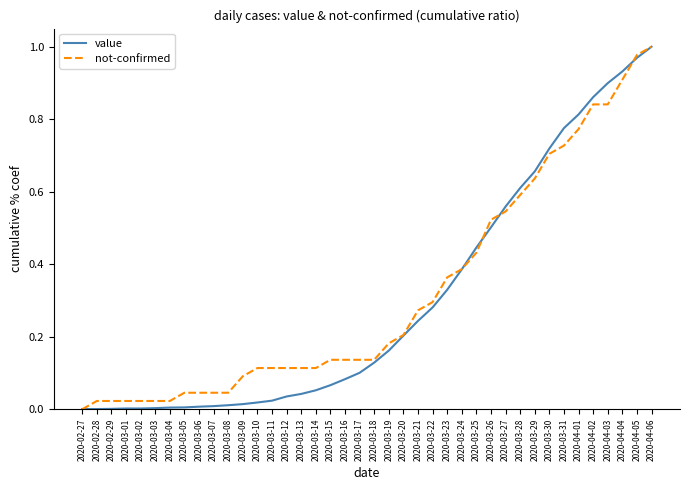

At which label does value reach its peak?

2020-04-06